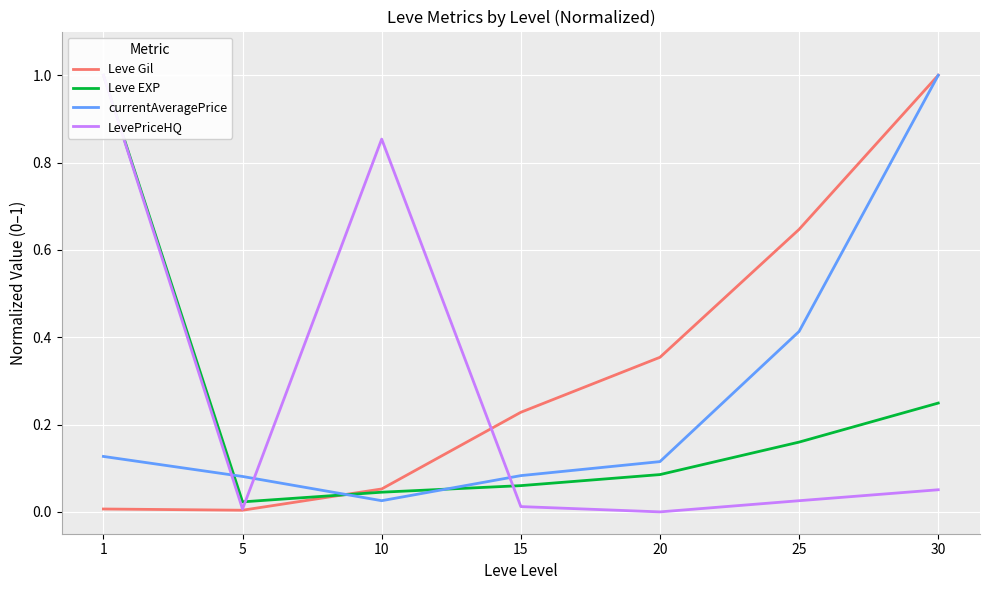

What is the difference between the maximum and minimum values in the LevePriceHQ series?

1.0